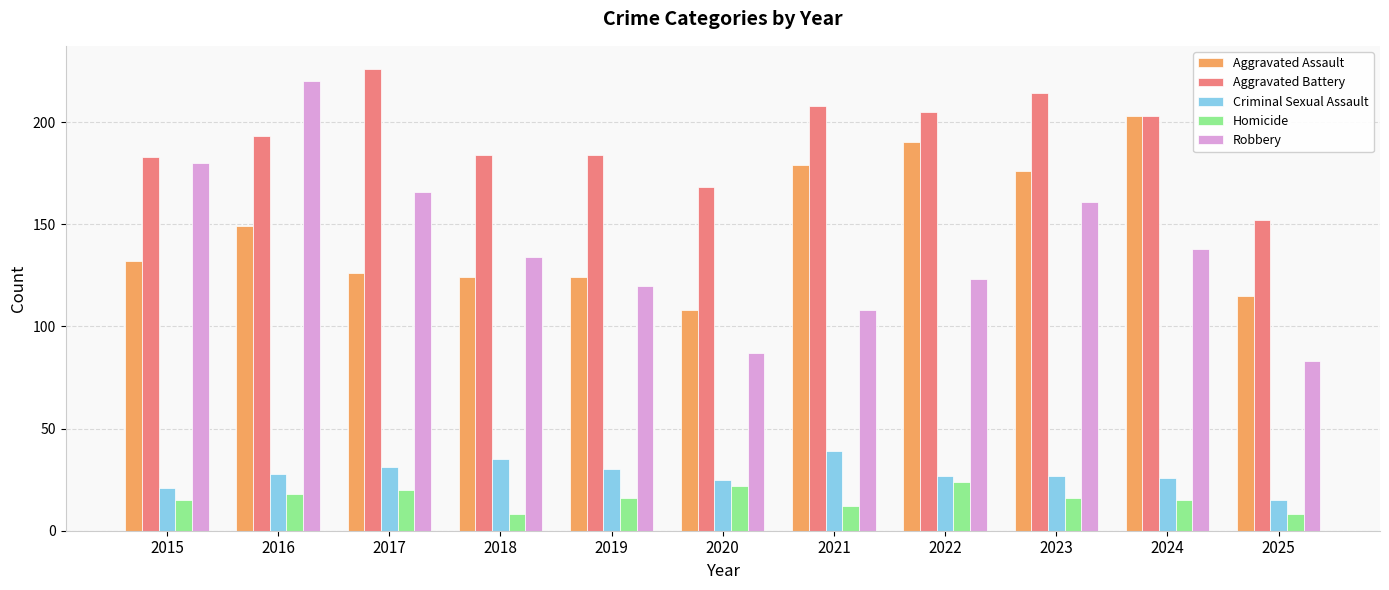

Does the chart contain stacked bars?

No